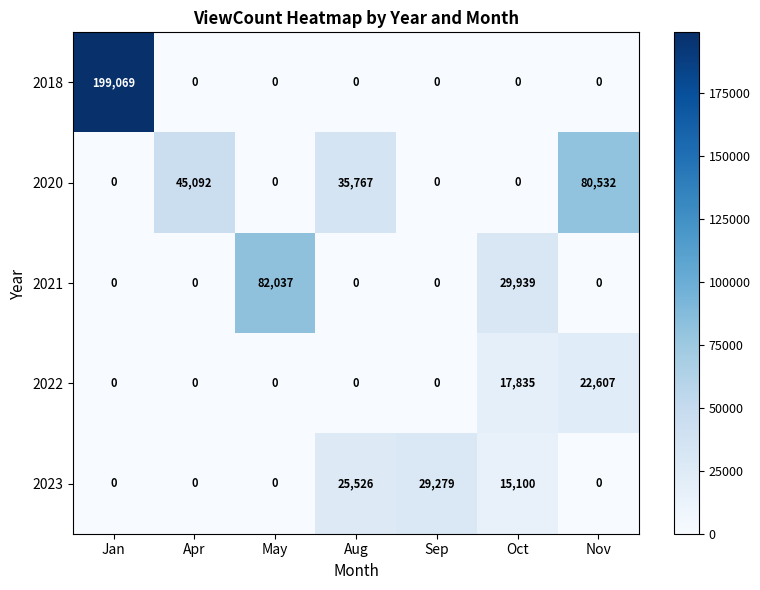

Which series has the largest total across all categories?

2018